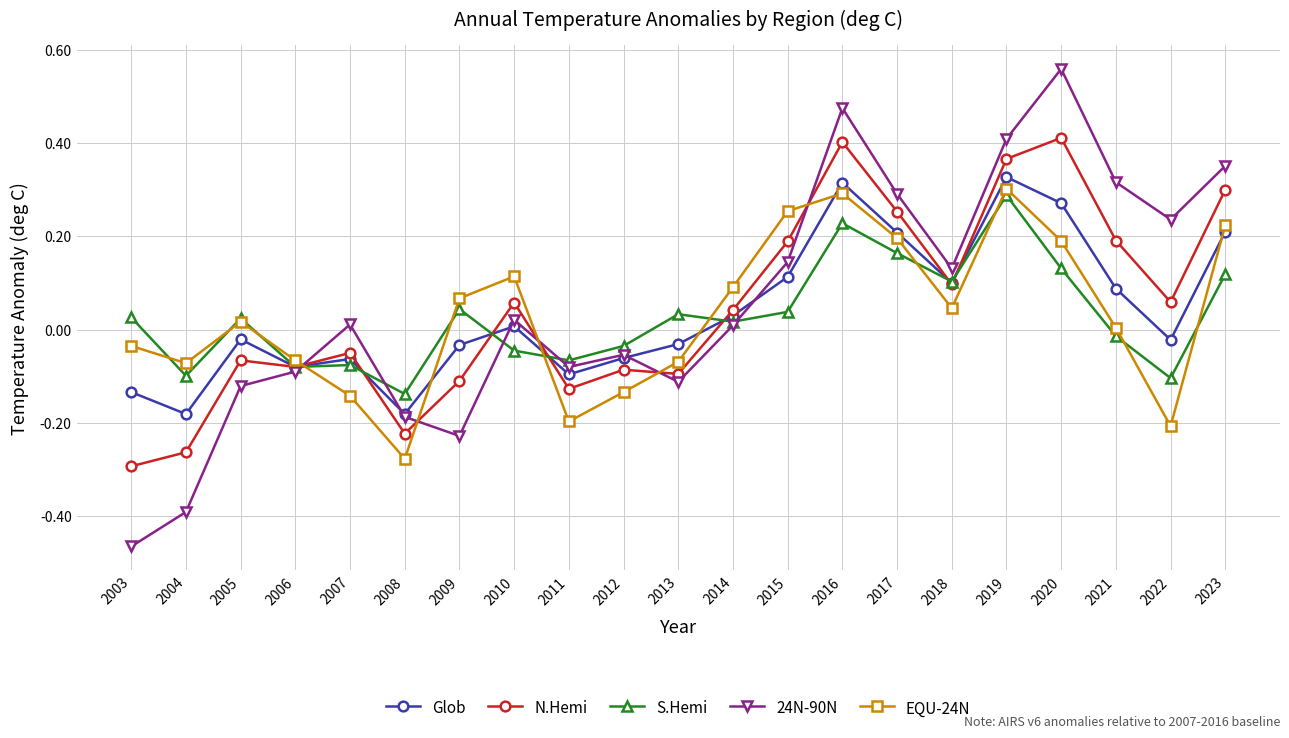

Which label corresponds to the smallest value in the chart?

2003